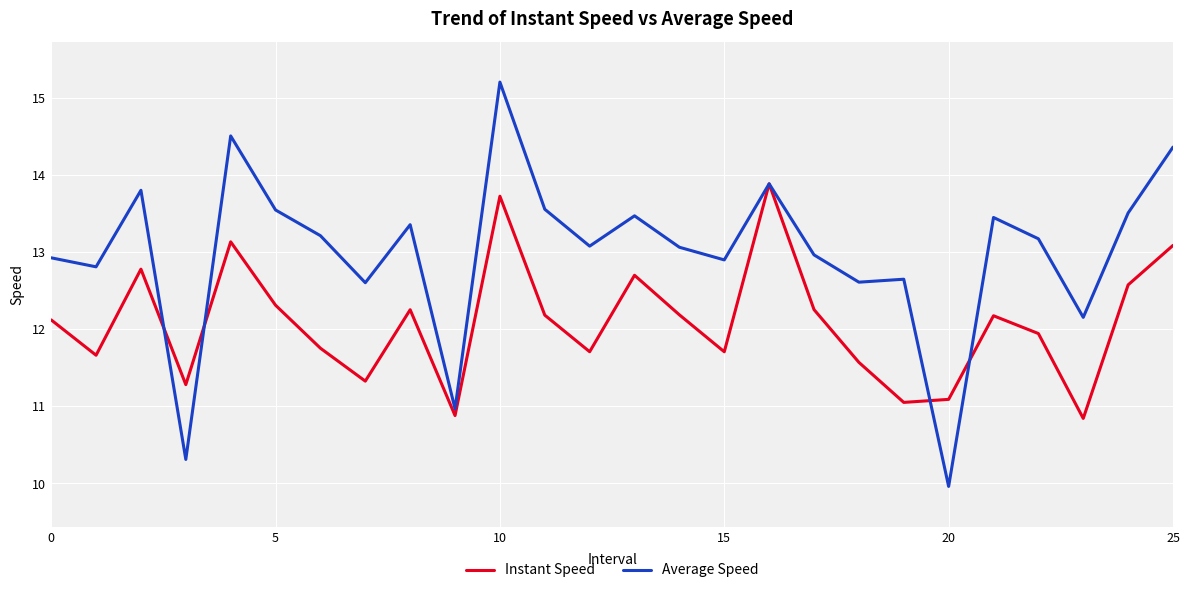

At how many categories does at least one series exceed 11?

25